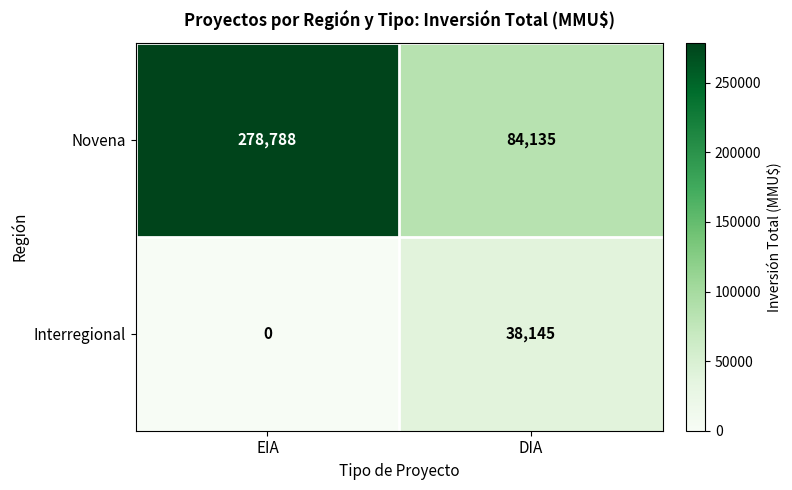

Which category has the highest value in the Novena series?

EIA